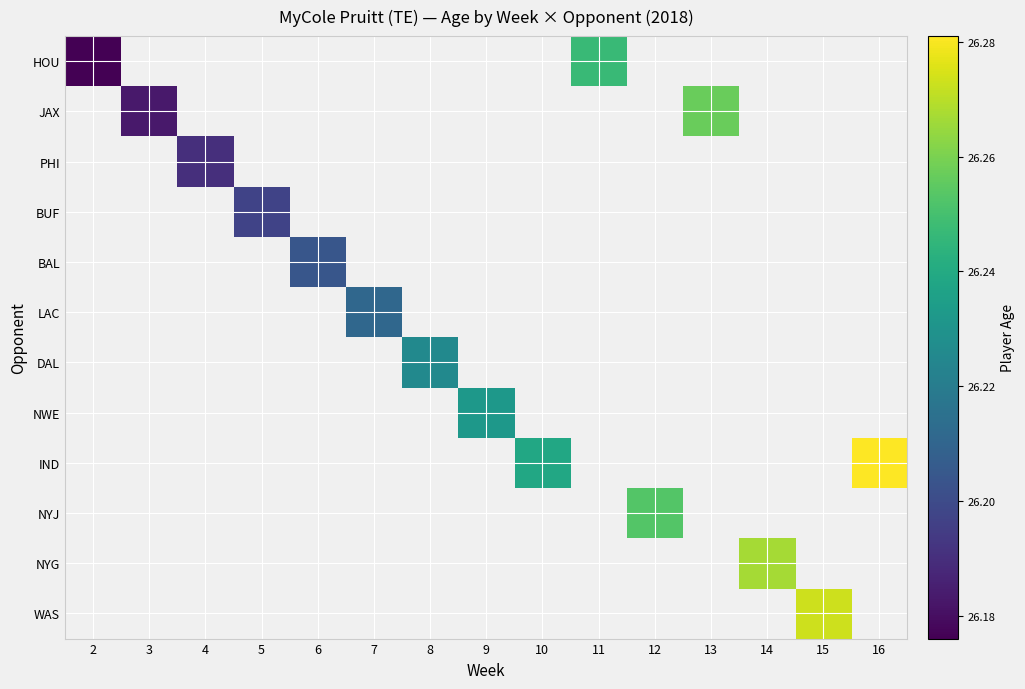

List the labels in order of HOU value, smallest first.

2, 3, 4, 5, 6, 7, 8, 9, 10, 11, 12, 13, 14, 15, 16